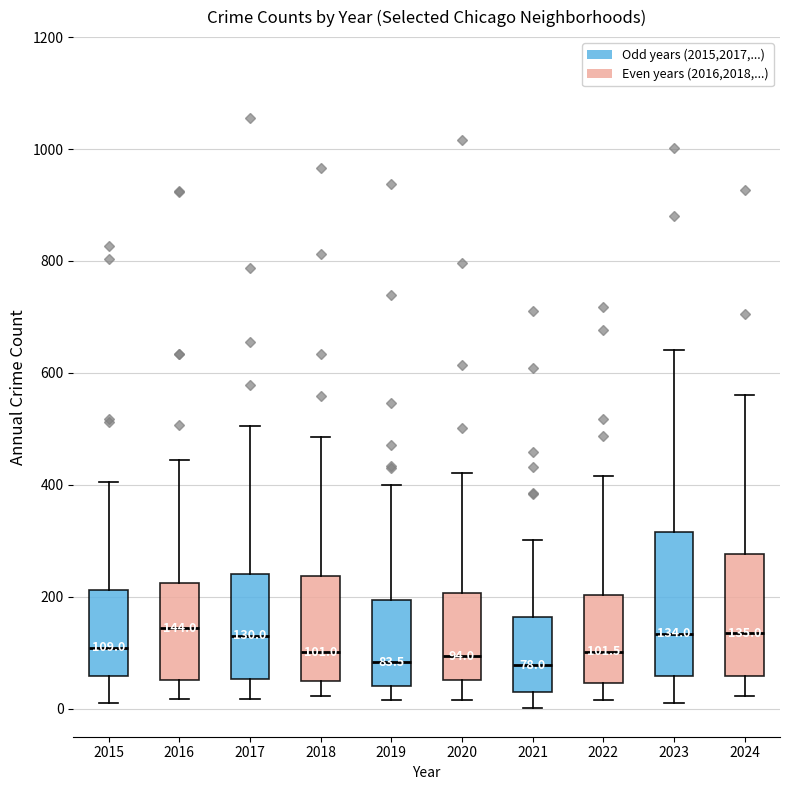

Which box is the tallest, from its lower edge to its upper edge?

2023